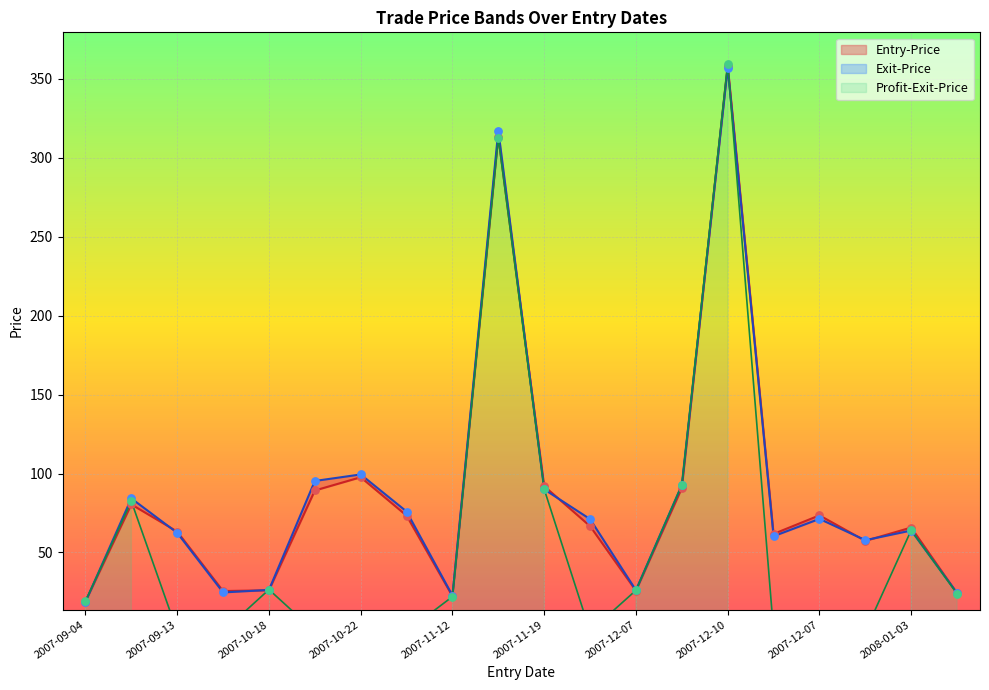

Which series reaches the maximum Y coordinate?

Profit-Exit-Price